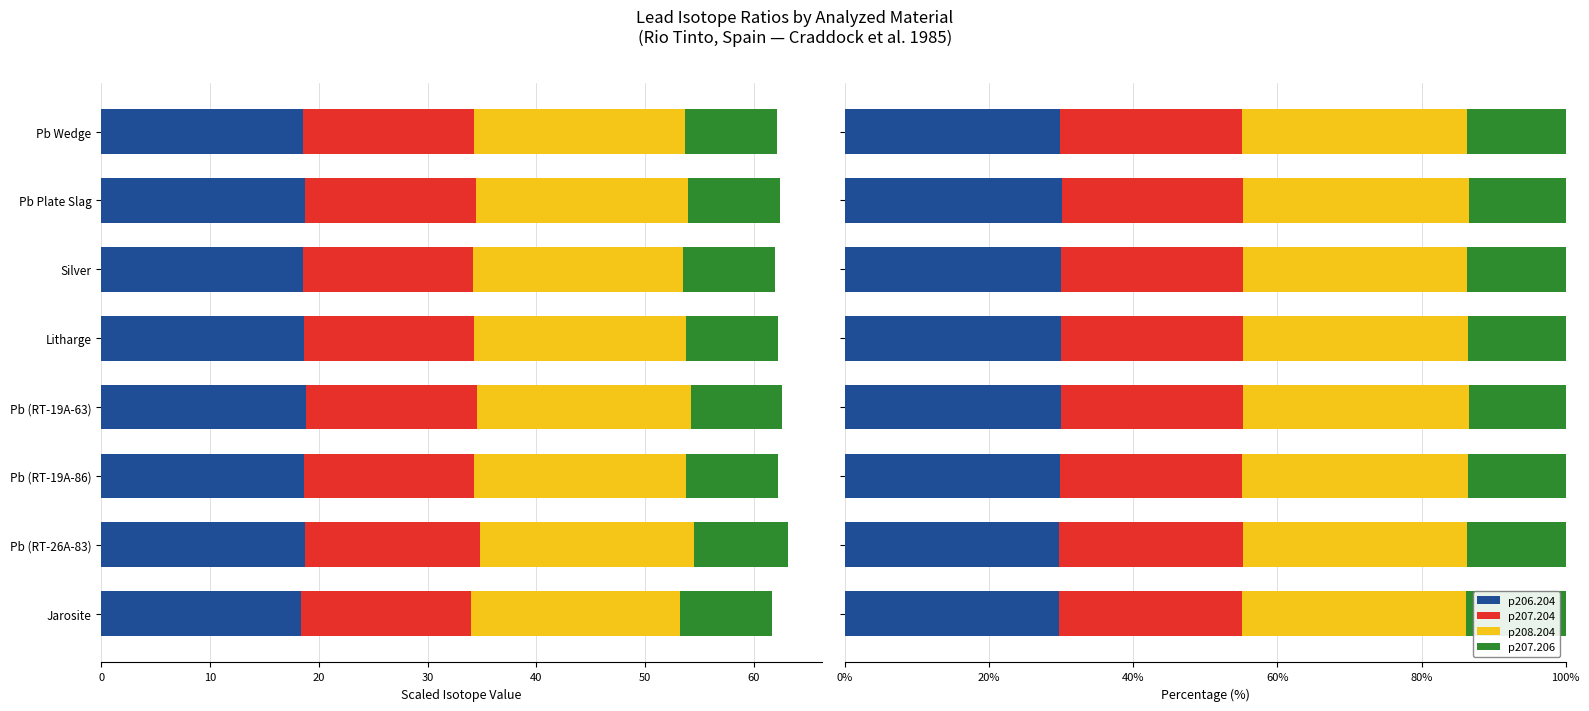

How many bars are there in total?

32